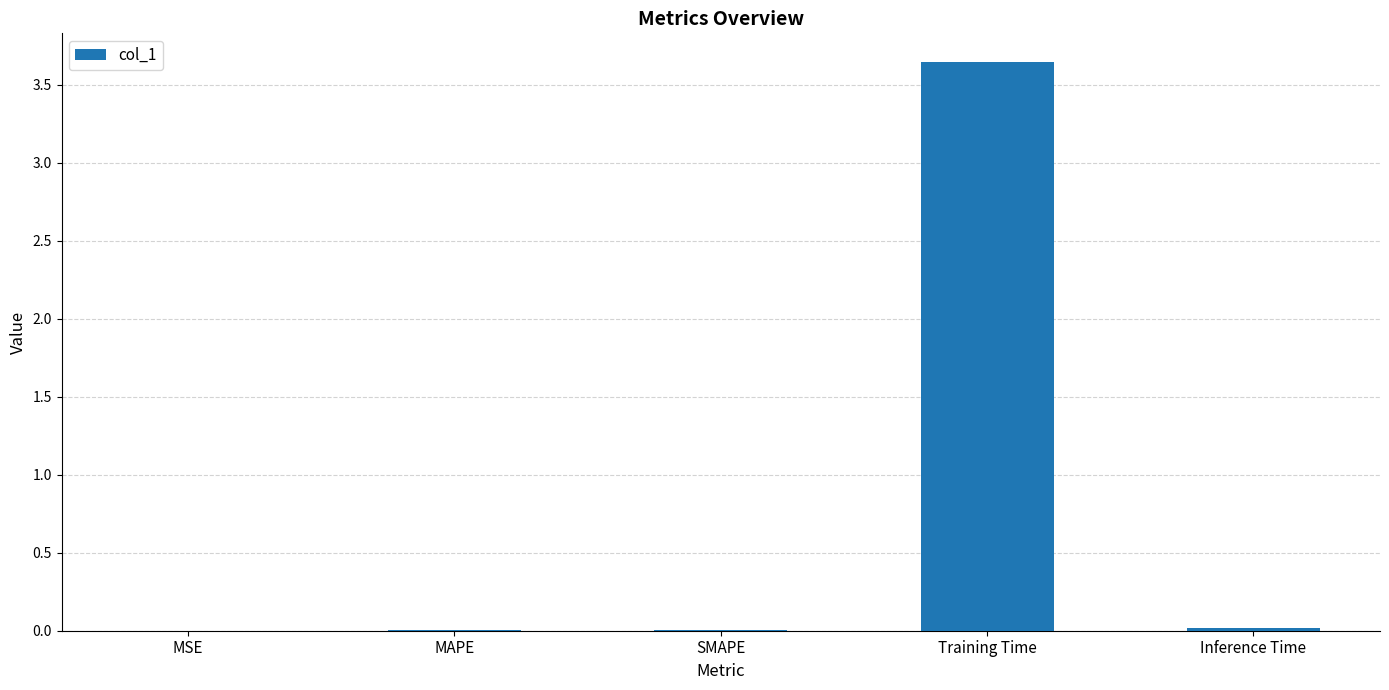

True or false: the data shows 0.0 at SMAPE.

True